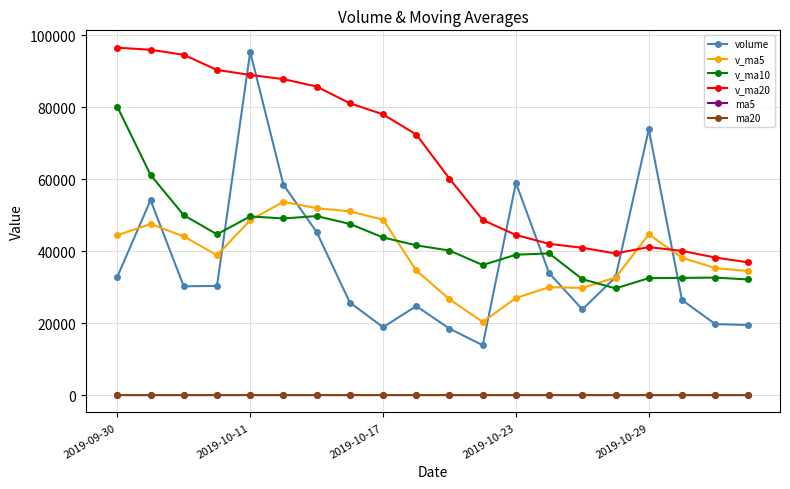

How many categories are shown in the chart?

20